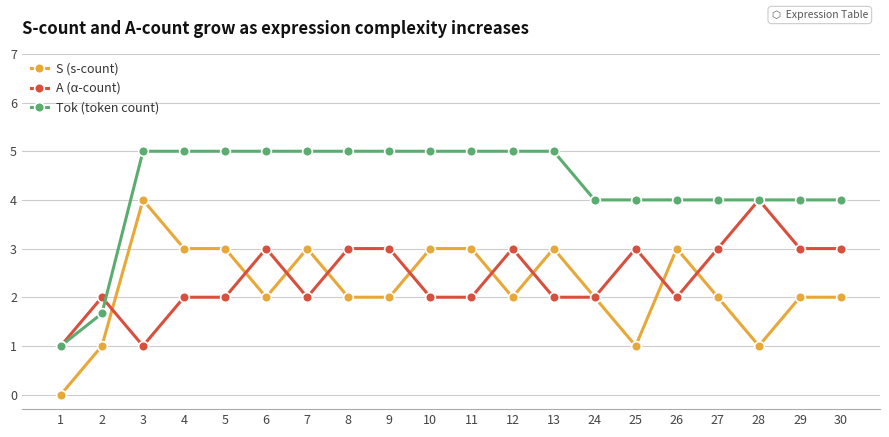

What is the value of the A (α-count) point at the 14th from the left?

2.0